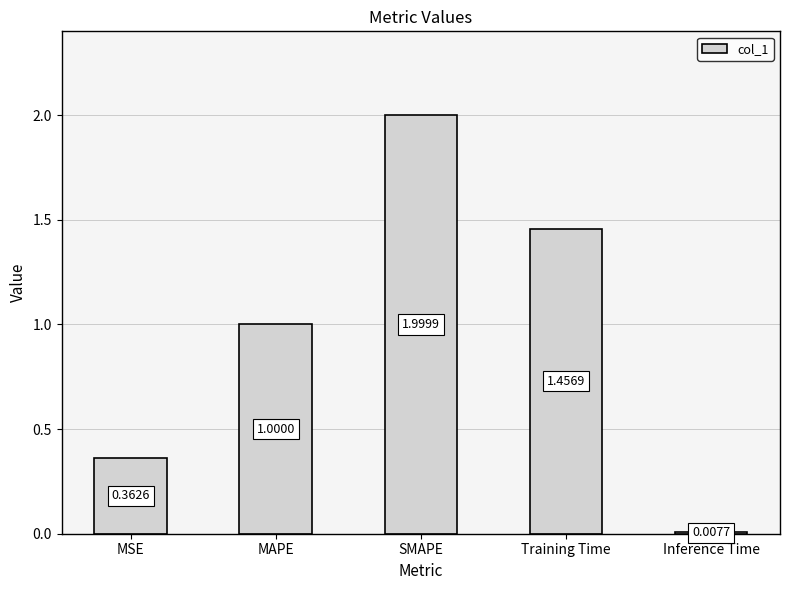

Which category has the lowest value across all series?

Inference Time